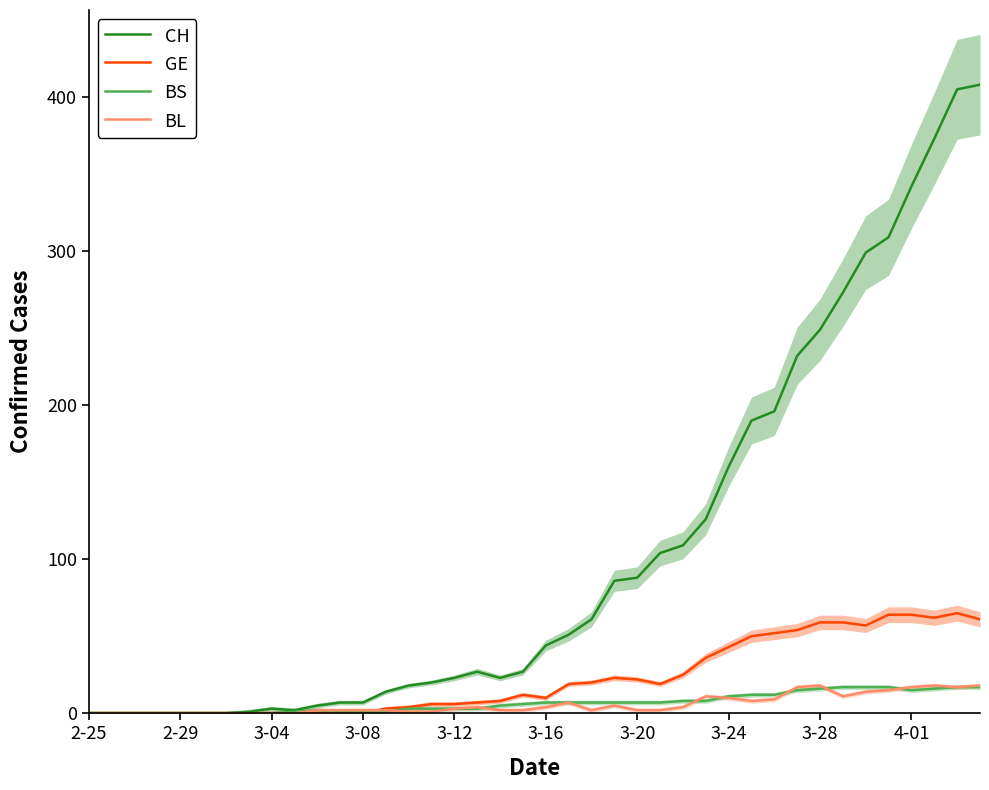

What are all the series names shown in the legend?

CH, GE, BS, BL